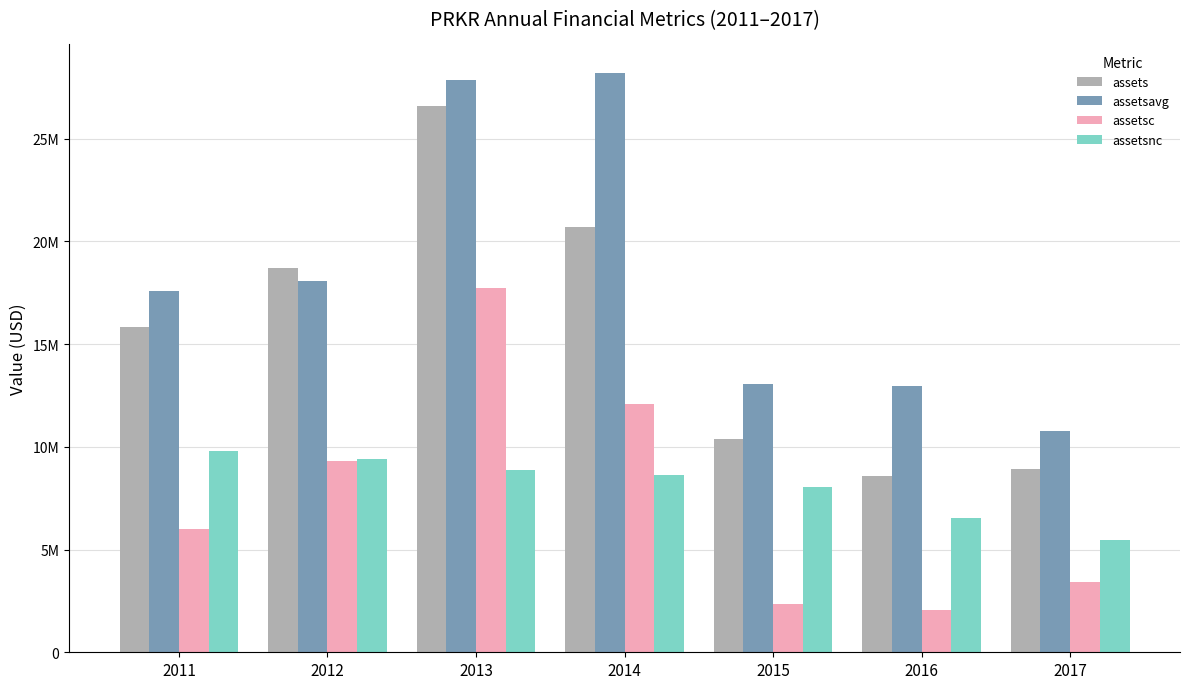

What is the sum of the assetsavg values at 2015 and 2016?

26011157